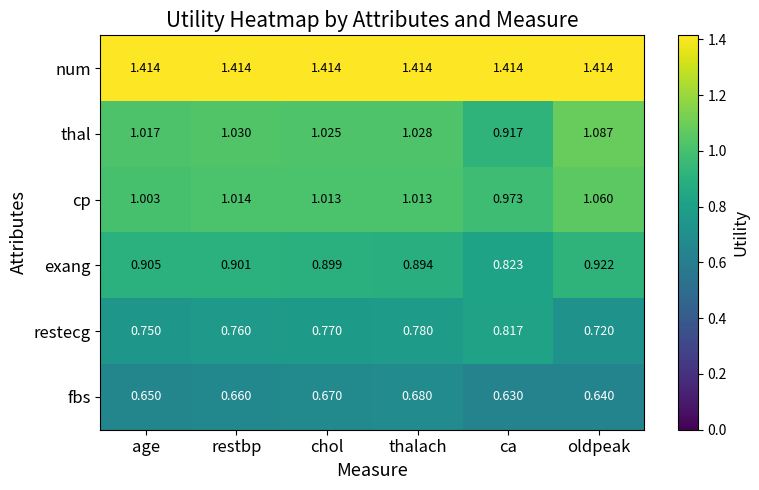

Which series has the largest total across all categories?

num